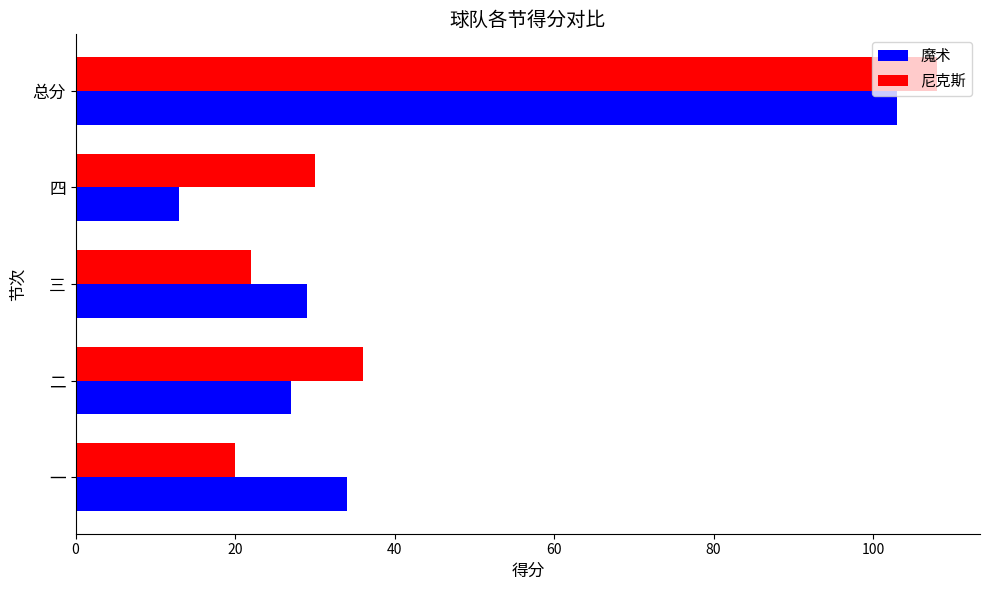

List the series in order of their overall mean, lowest first.

魔术, 尼克斯